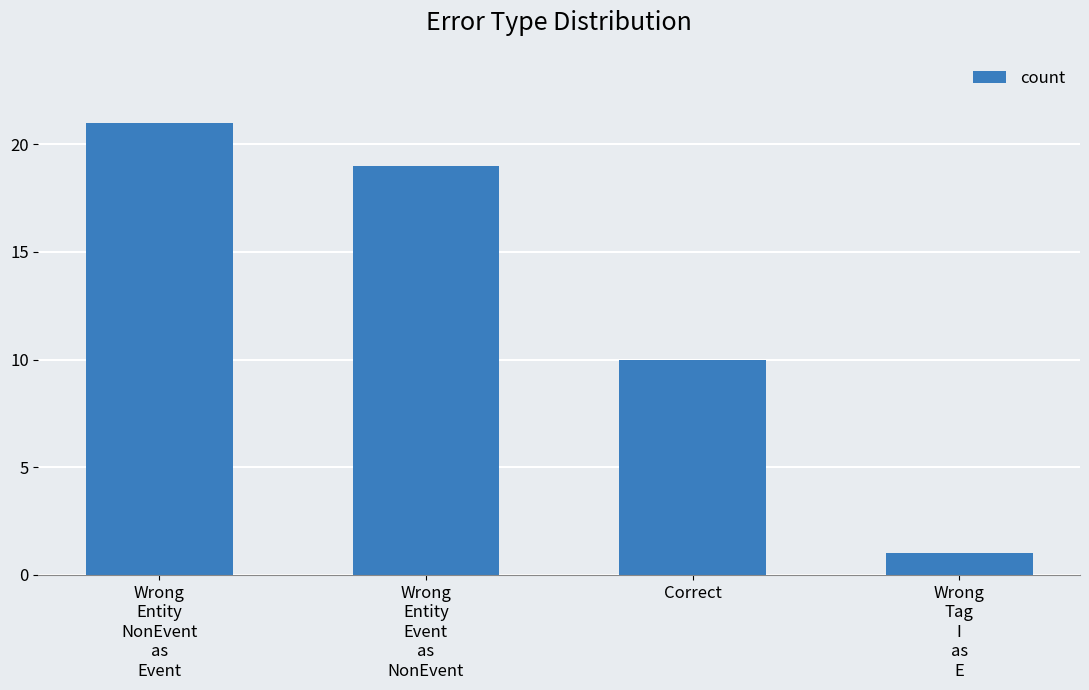

What is the label of the 4th bar from the left?

Wrong
Tag
I
as
E